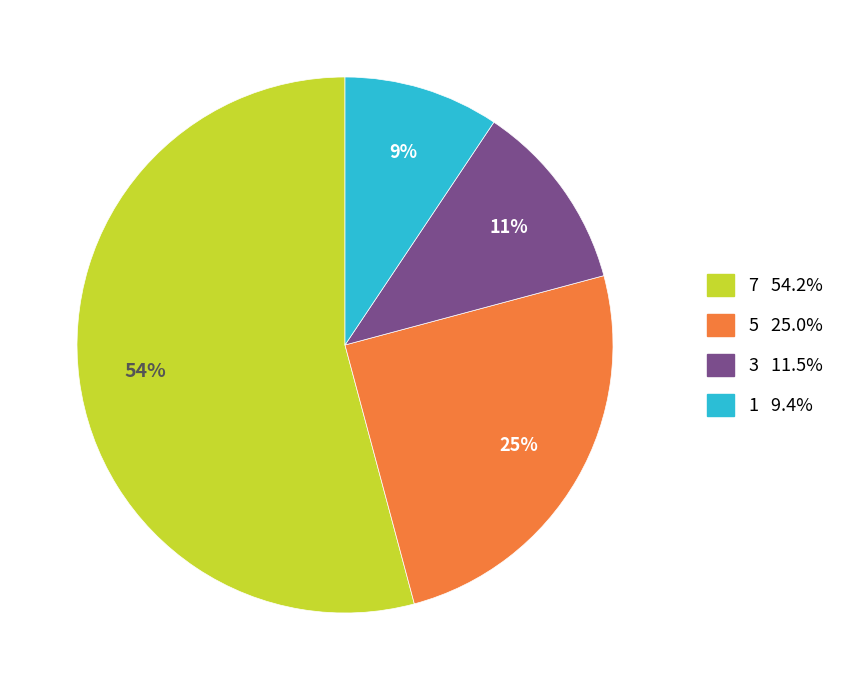

Is there any slice that represents more than half of the pie?

Yes